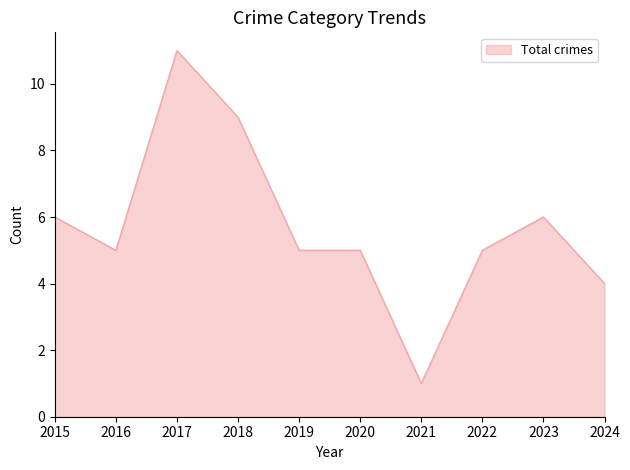

What is the difference between the maximum and minimum values?

10